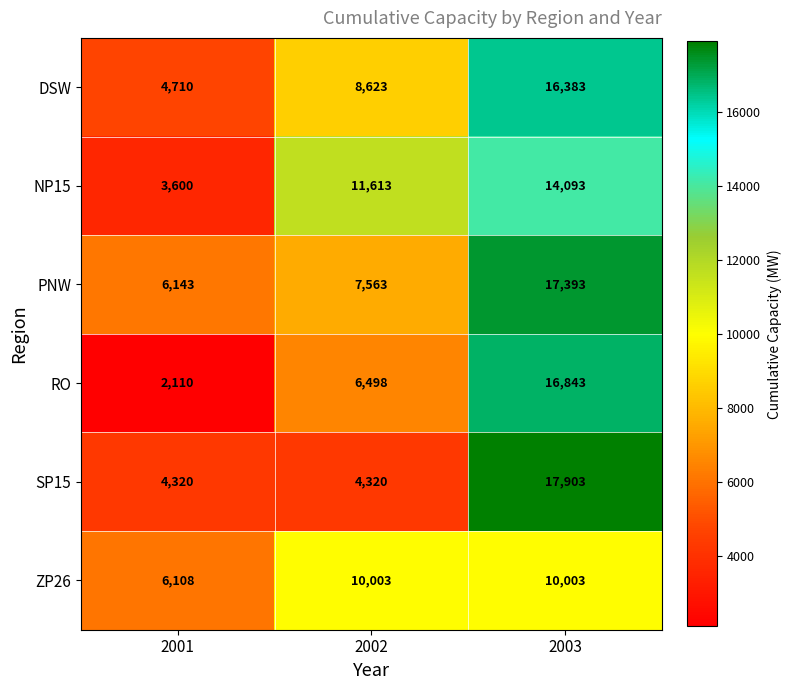

Is it true that RO equals 7480 at 2003?

False